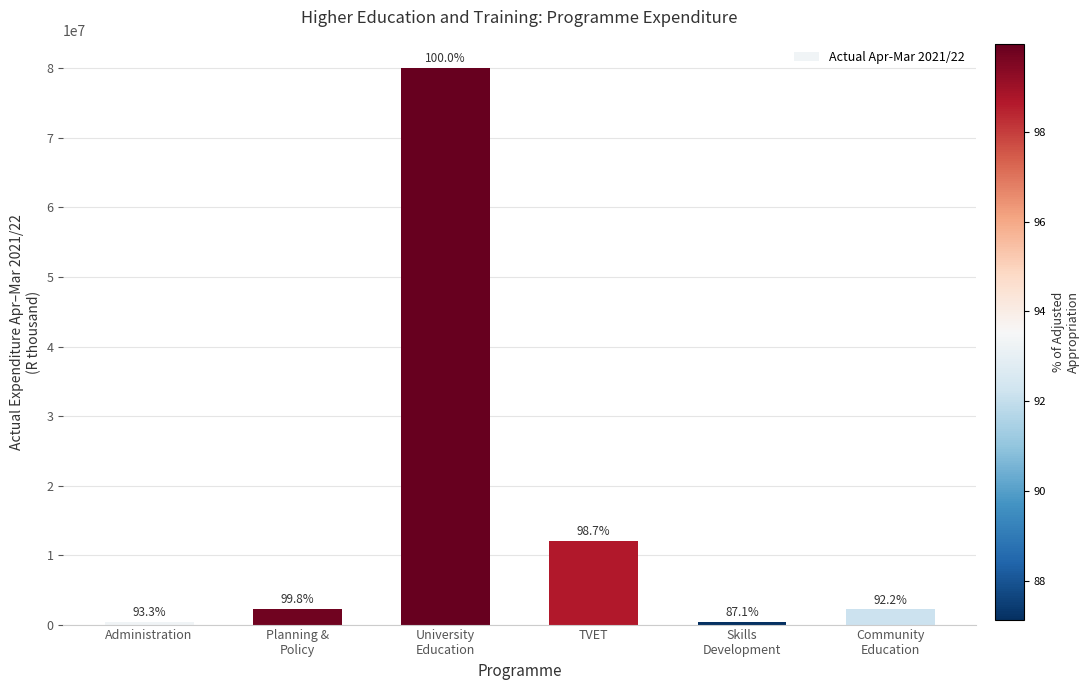

Are the bars horizontal?

No